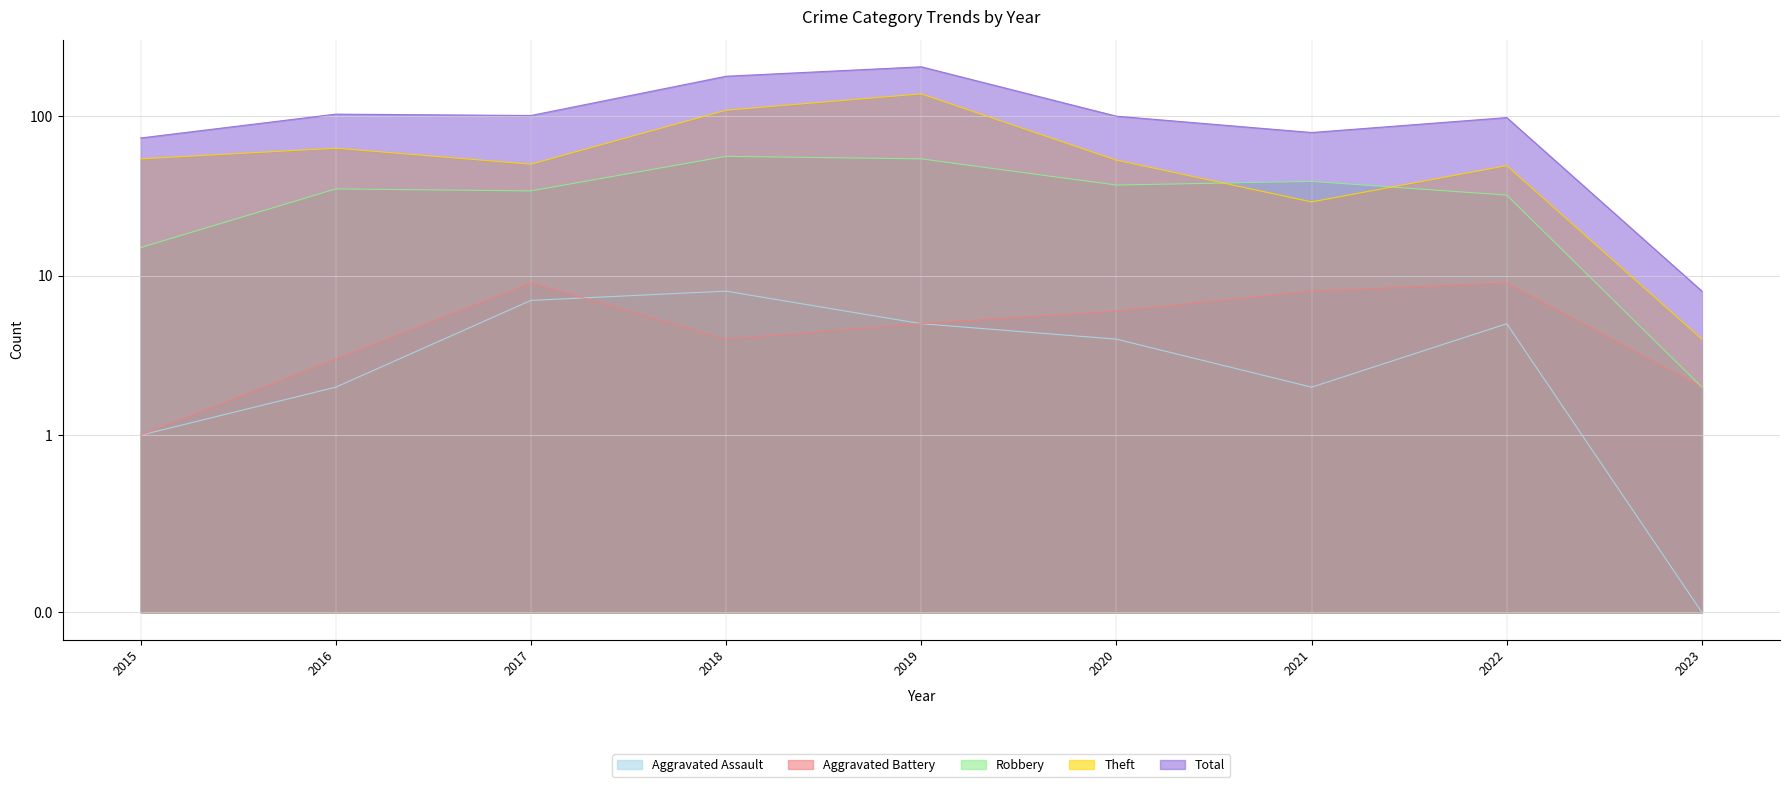

What are all the series names shown in the legend?

Aggravated Assault, Aggravated Battery, Robbery, Theft, Total